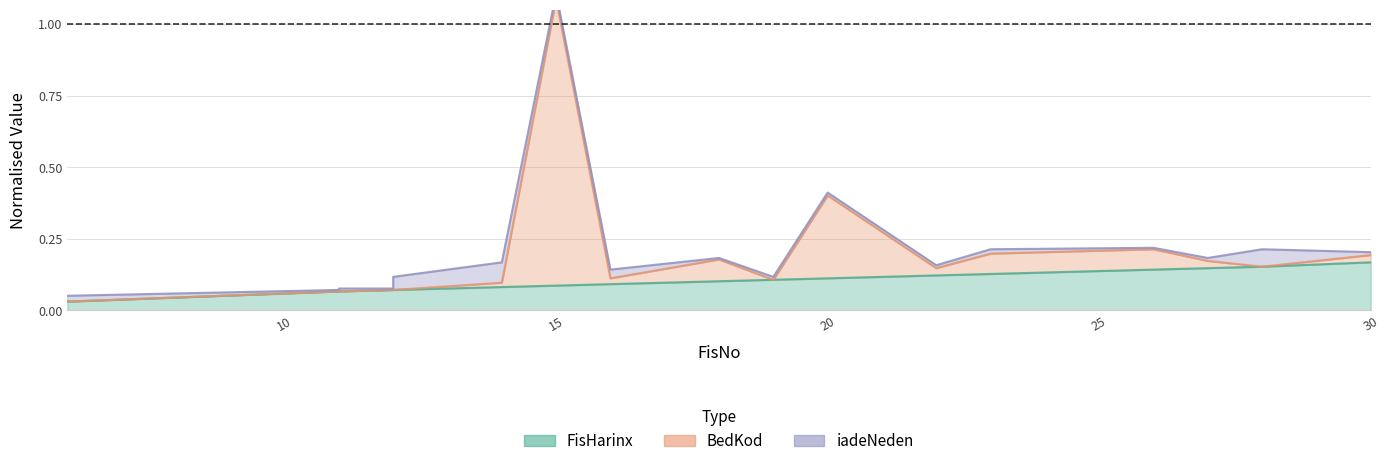

What is the difference between the maximum and minimum values in the BedKod series?

1.1